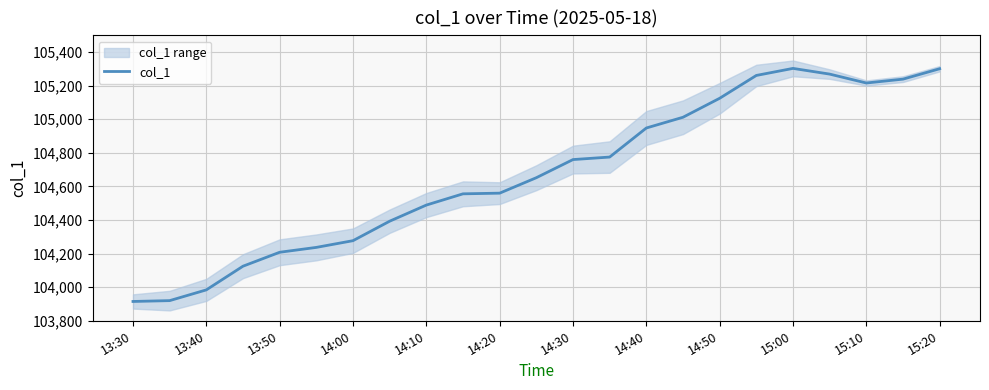

How many points are lower than both their immediate neighbors (excluding endpoints)?

1